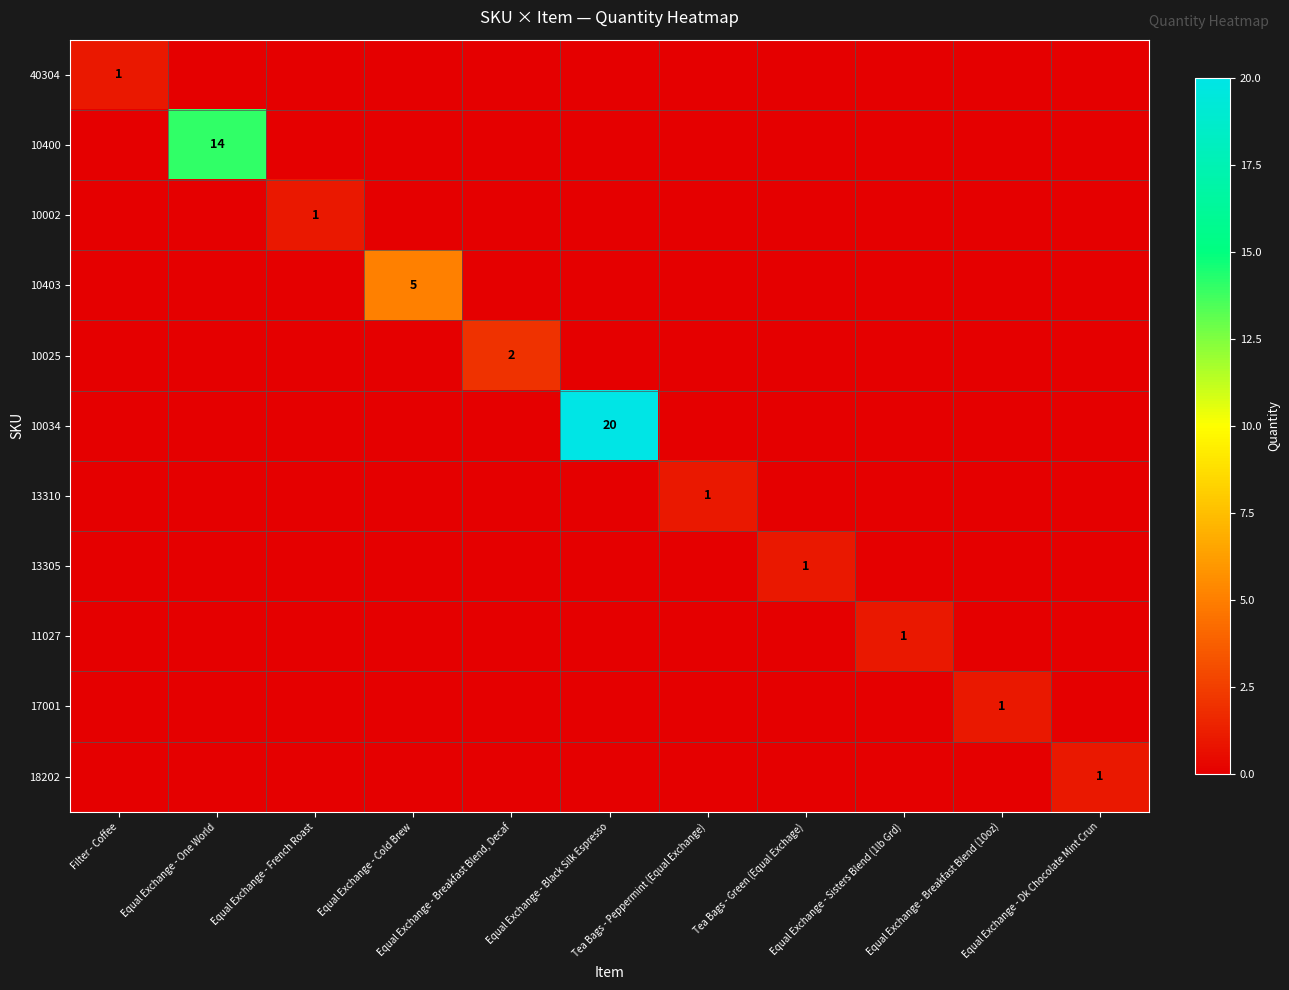

At which label is 10034 closest to 10?

Filter - Coffee